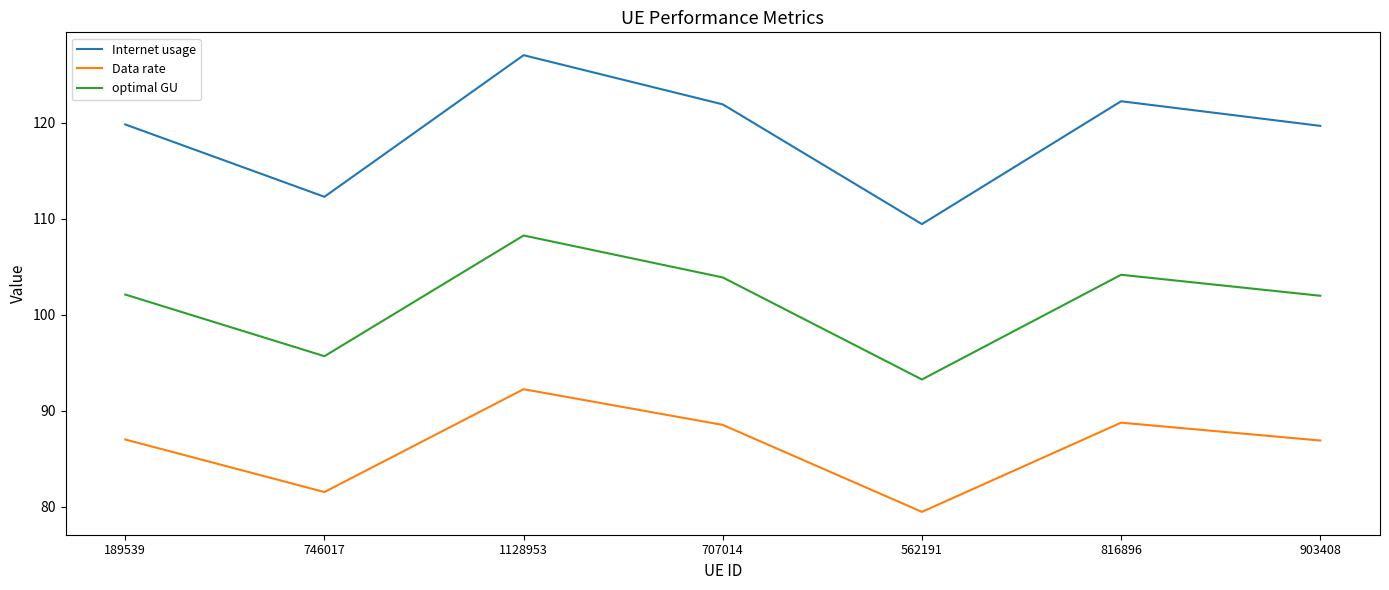

Is it true that Internet usage equals 176.6 at 707014?

False